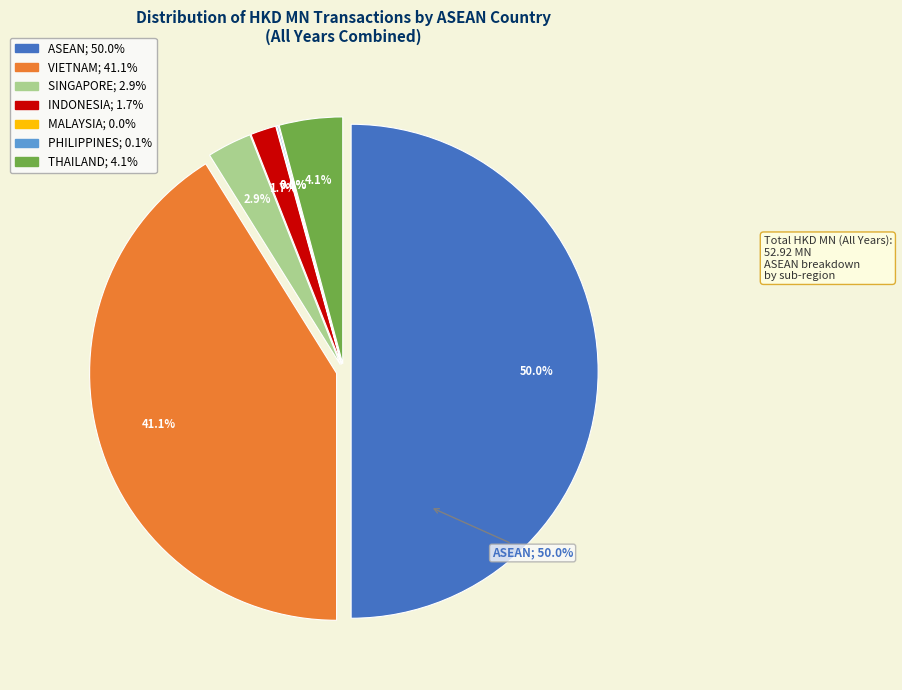

True or false: ASEAN accounts for 50% of the total.

True